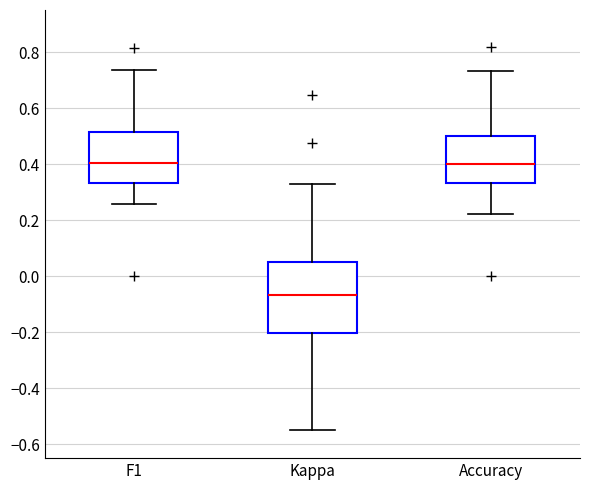

Where does the lower whisker of the box for Accuracy end on the y-axis? The values are not printed on the chart, so give them approximately, as read against the axis.

0.22